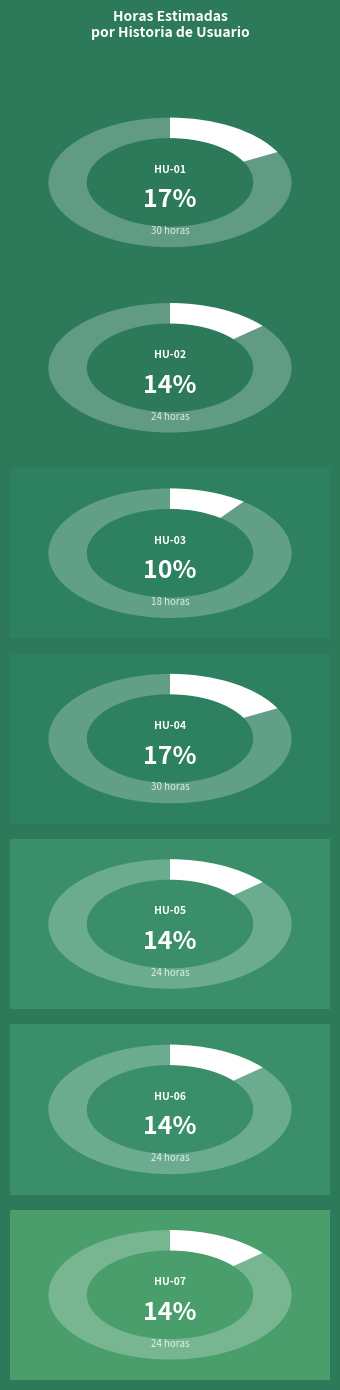

Is there any slice that represents more than half of the pie?

No